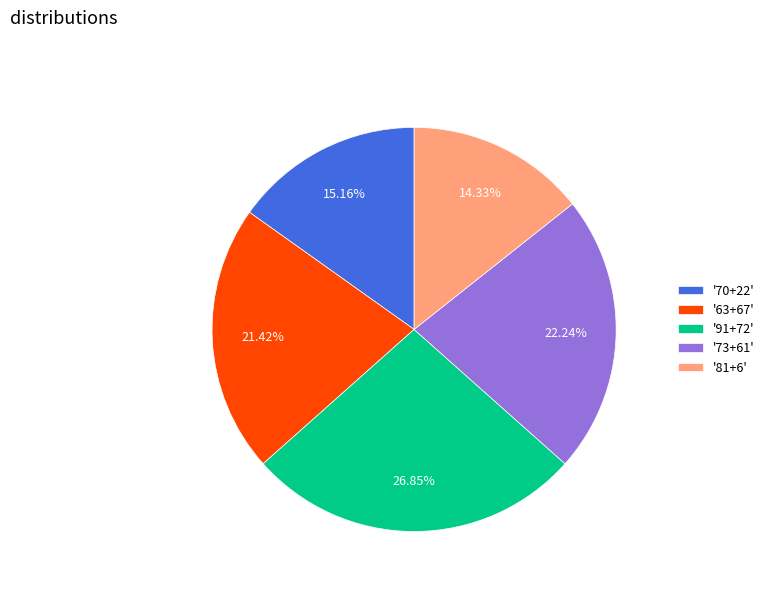

To the nearest percent, what is the difference between the largest and smallest slice percentages?

13%